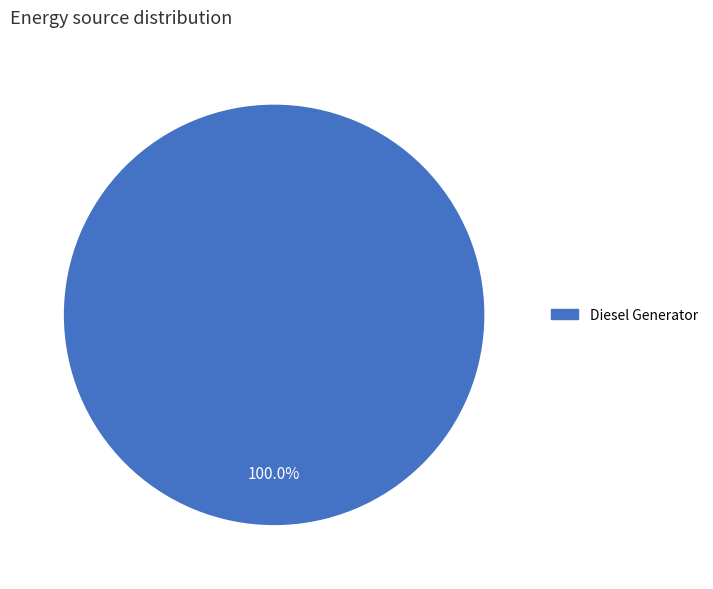

Does any single category account for the majority?

Yes